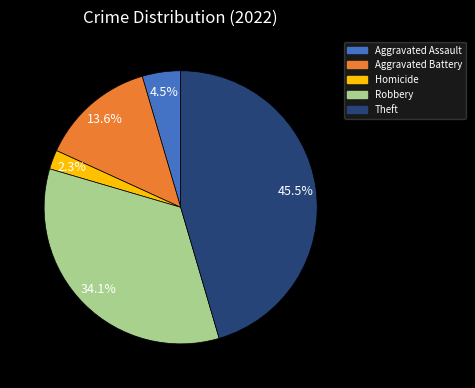

To the nearest percent, what is the difference between the largest and smallest slice percentages?

43%